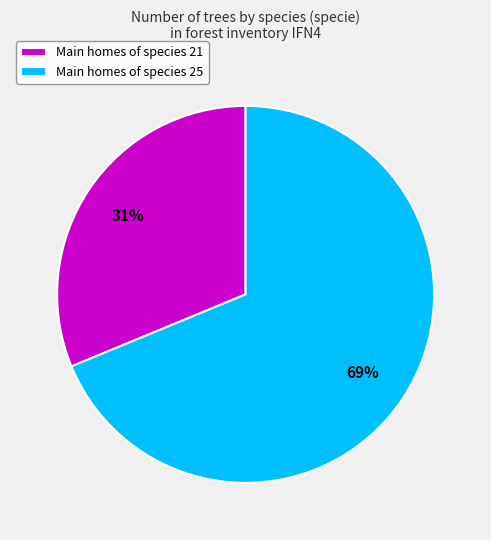

Is it true that Main homes of species 21 is 31% of the pie?

True